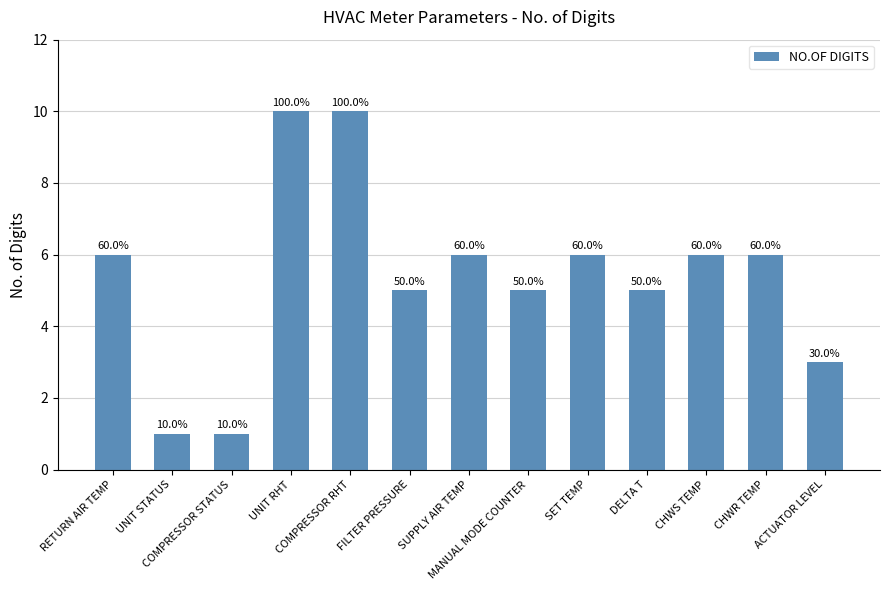

Reading right to left, extract all data points from this chart.

3	6	6	5	6	5	6	5	10	10	1	1	6